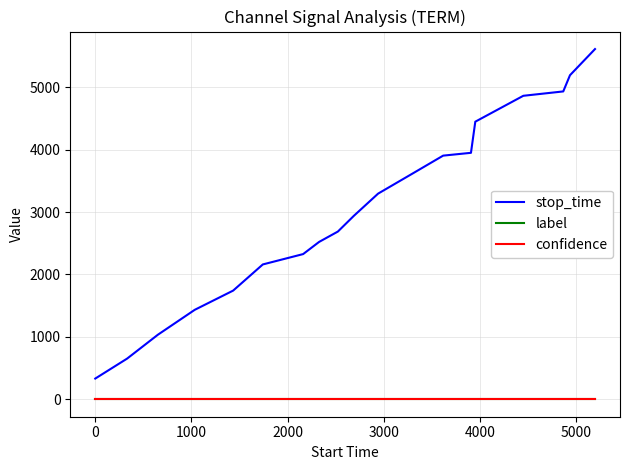

How many lines are shown in the chart?

3